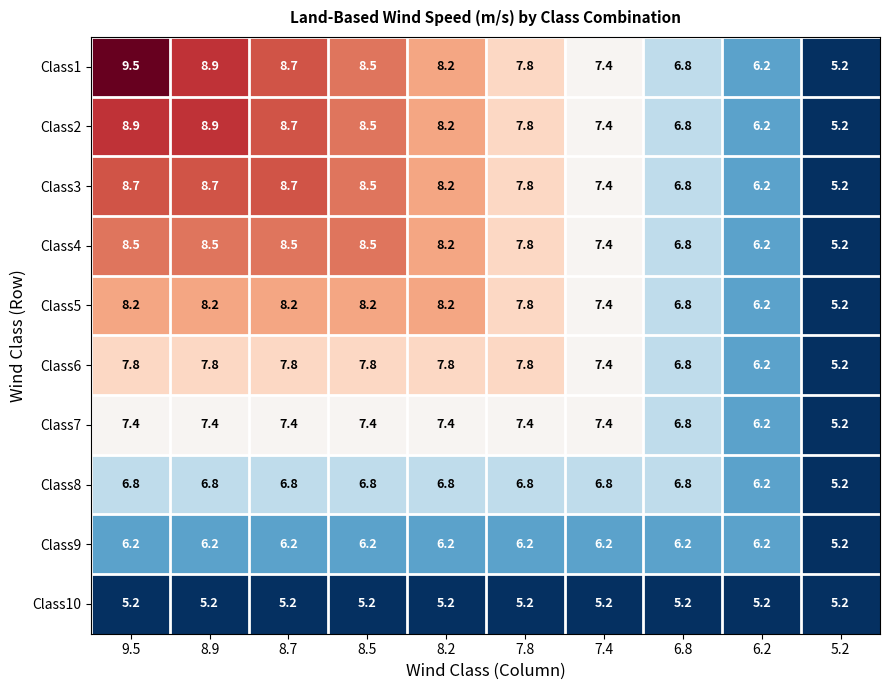

What is the maximum value shown in the chart?

9.5